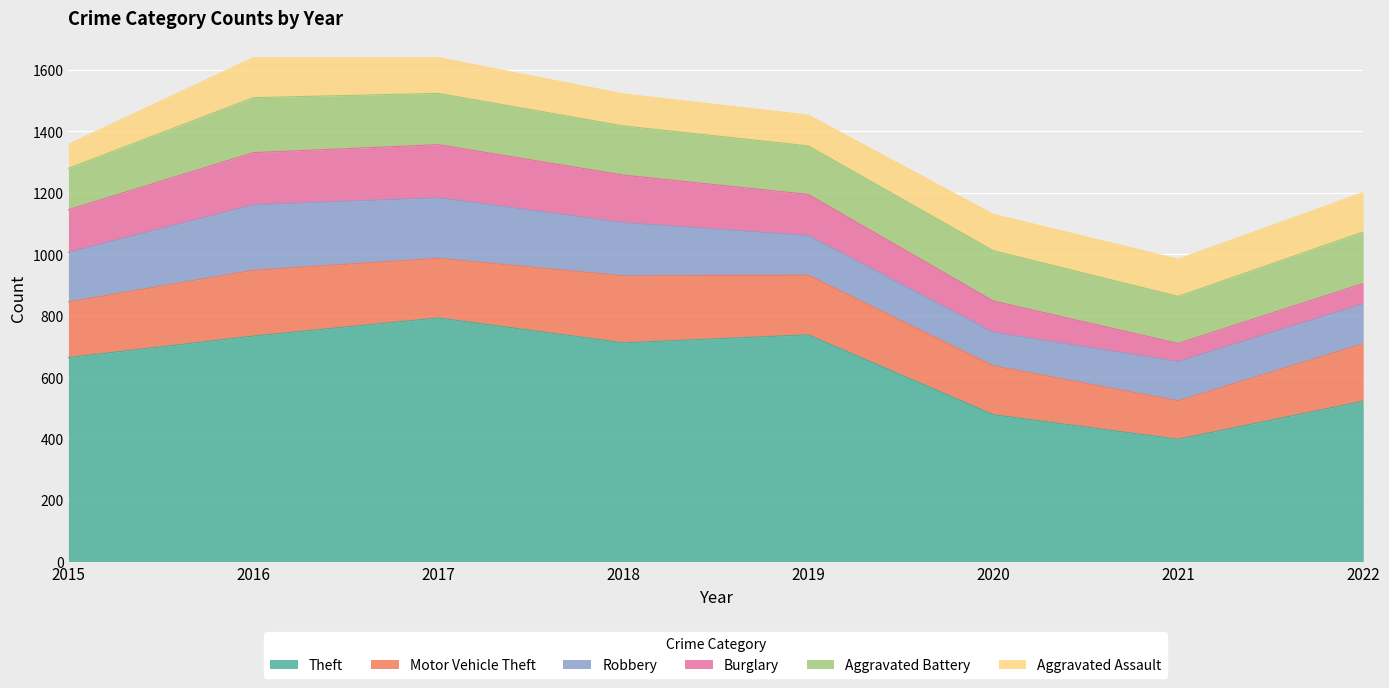

Which has a higher value, 2022 or 2021?

2022